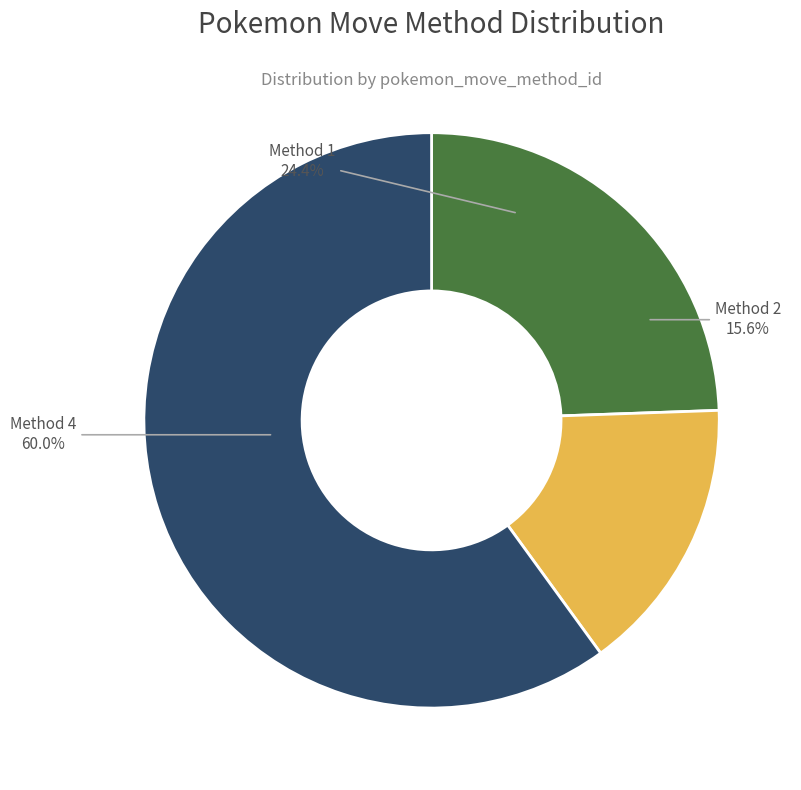

What is the ratio of the value at Method 1 to the value at Method 4?

0.4